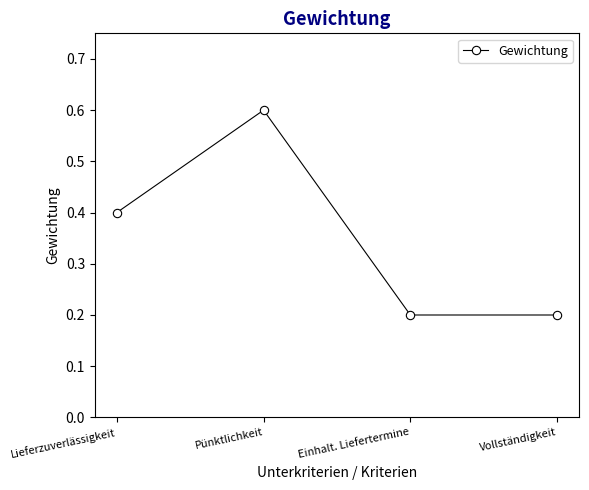

Reading right to left, what are all the values shown in this chart?

Vollständigkeit=0.2	Einhalt. Liefertermine=0.2	Pünktlichkeit=0.6	Lieferzuverlässigkeit=0.4